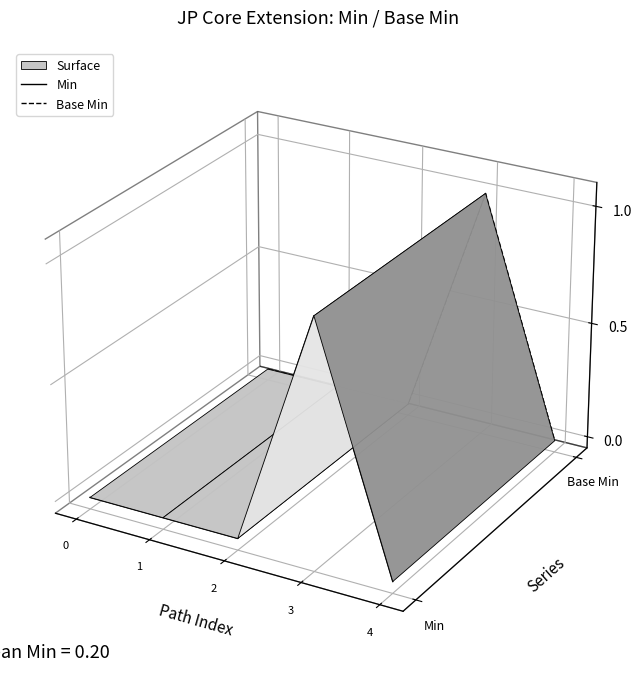

At how many categories does at least one series exceed 0?

1